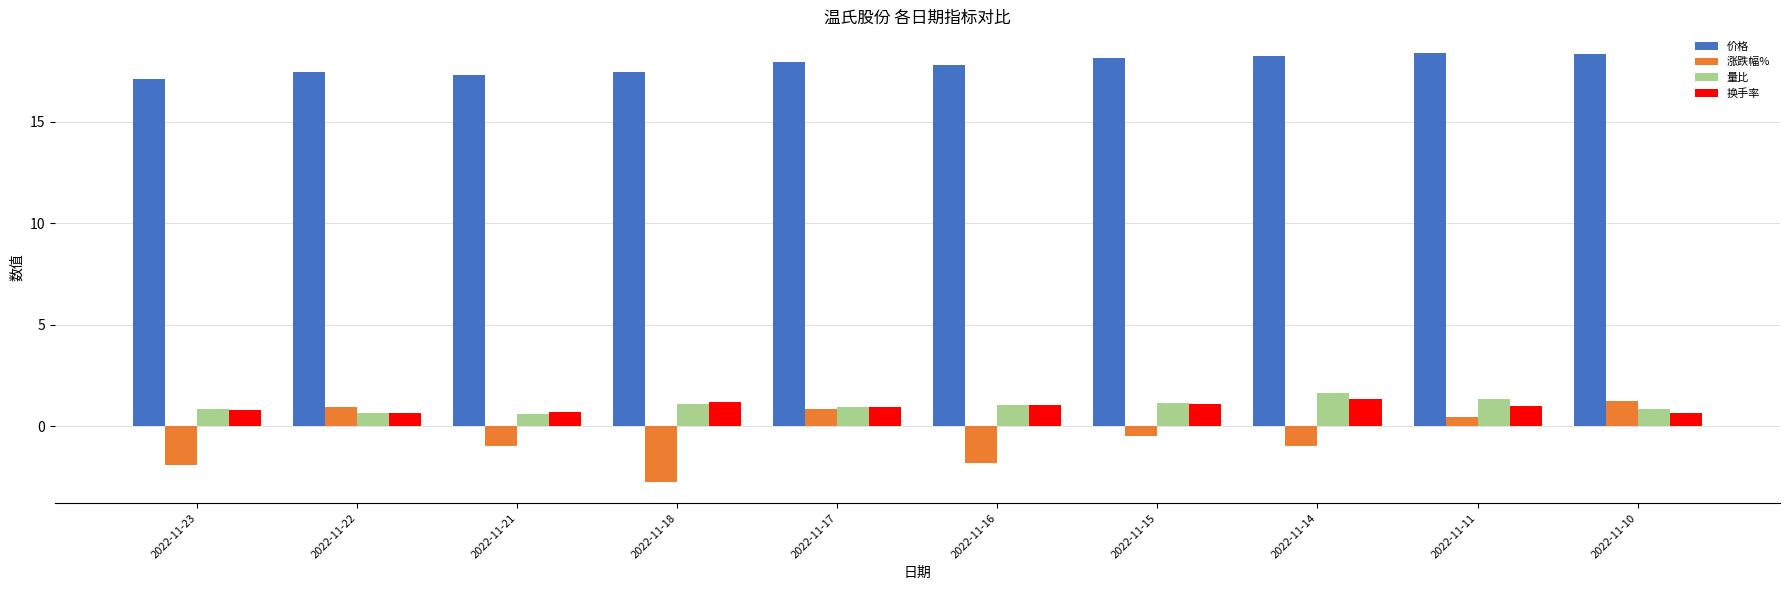

What are all the series names shown in the legend?

价格, 涨跌幅%, 量比, 换手率